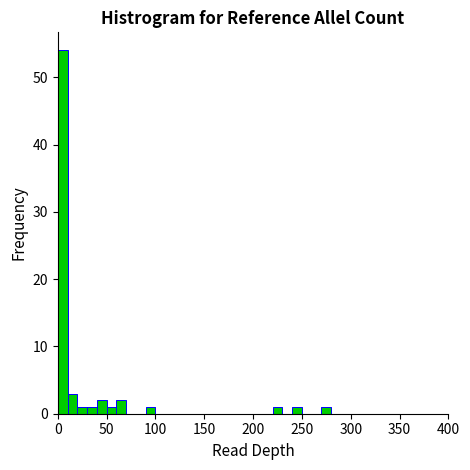

Around what value on the x-axis is the tallest bar? Give the approximate position of its centre, as read against the axis.

5